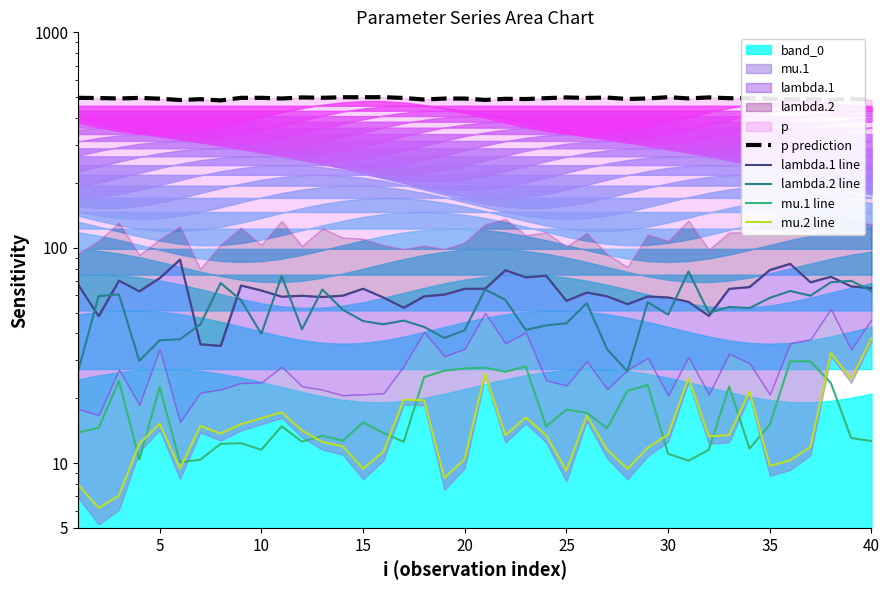

In mu.1 line, how many points are higher than both neighbors (excluding endpoints)?

12